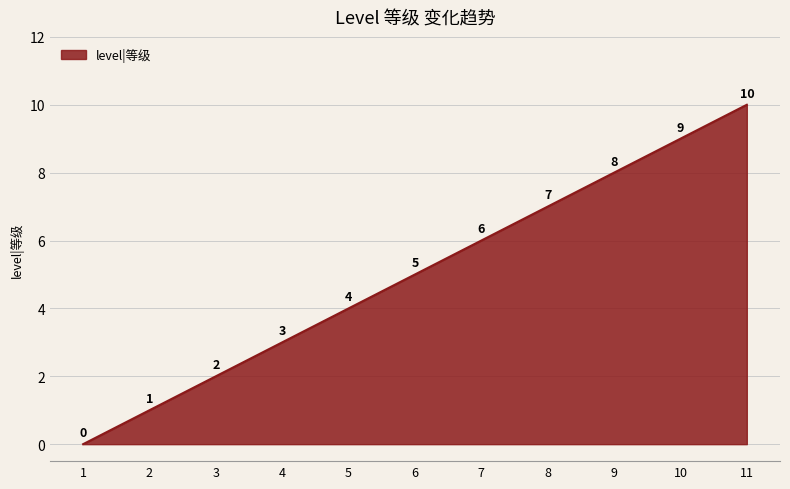

What is the sum of the values at 1 and 3?

2